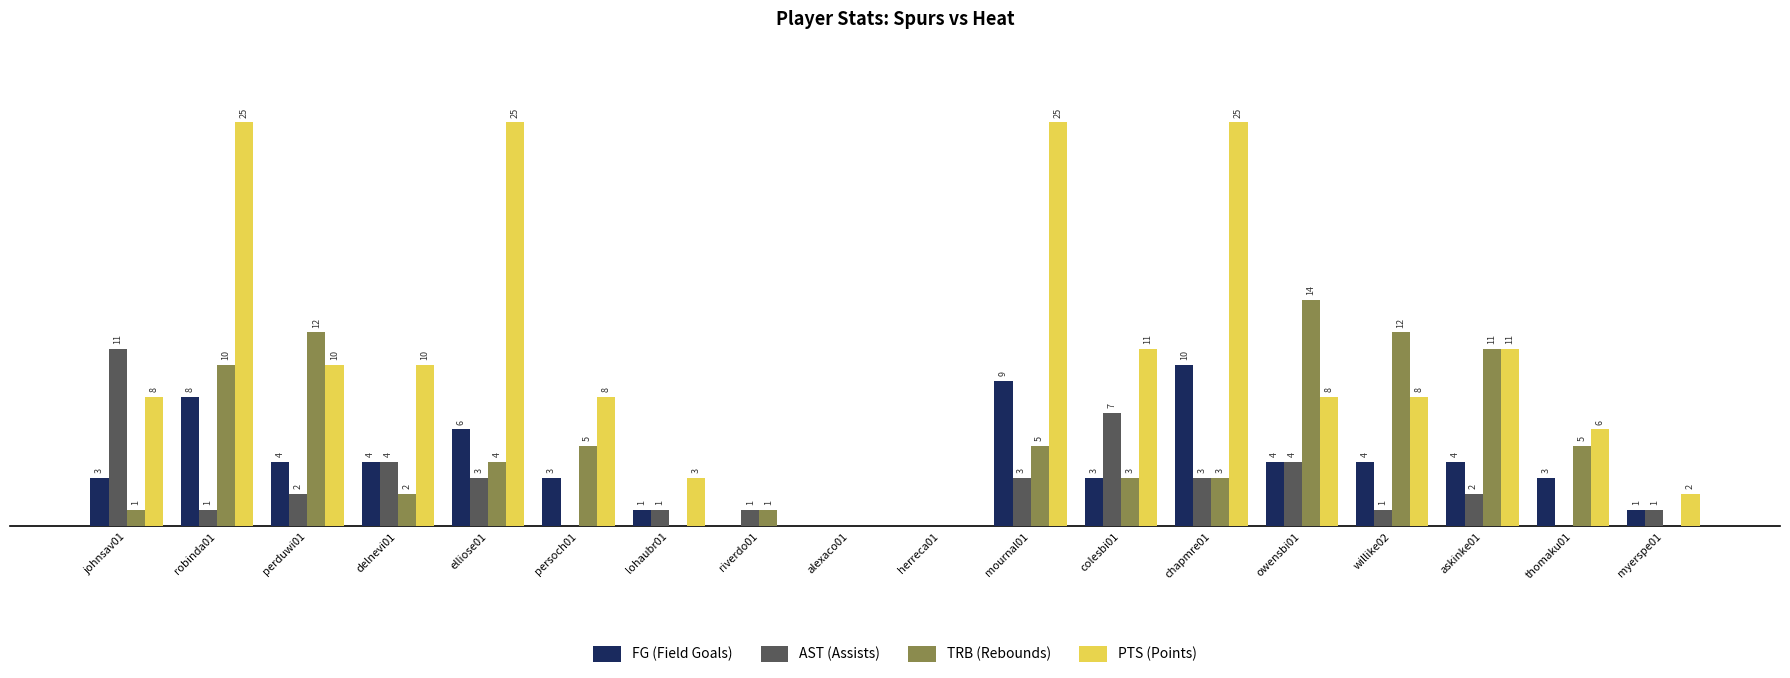

Which series has the largest total across all categories?

PTS (Points)